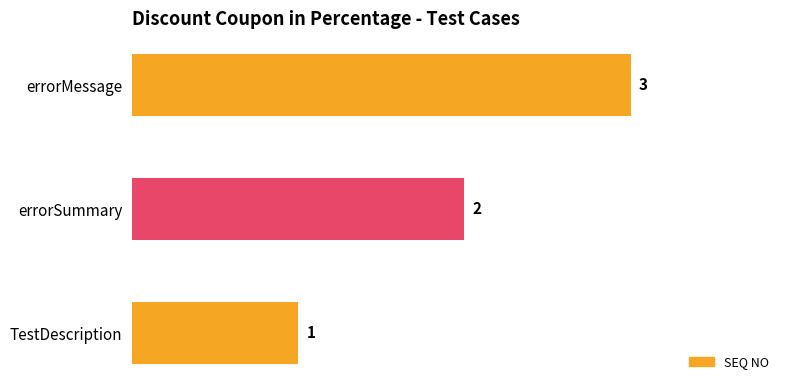

How many values are between 1 and 3?

3